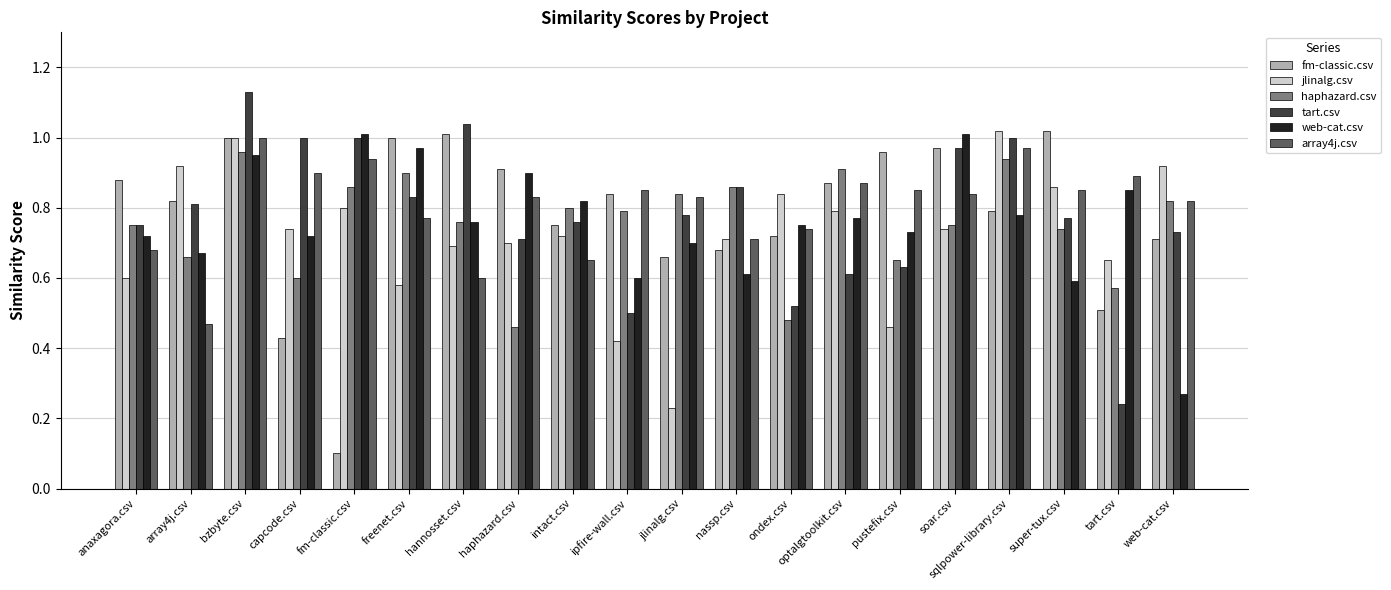

Is the value of web-cat.csv at pustefix.csv greater than the value of jlinalg.csv at sqlpower-library.csv?

No